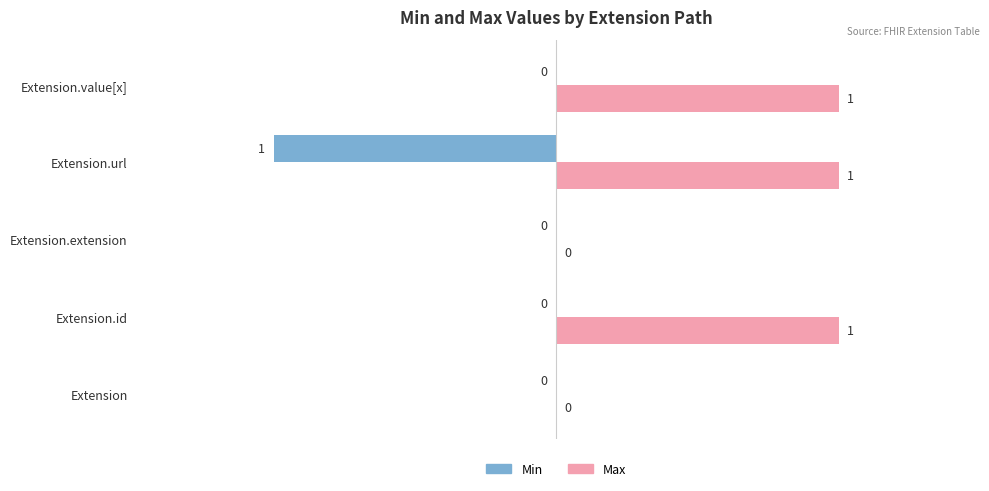

Which series changed the most between Extension and Extension.id?

Max